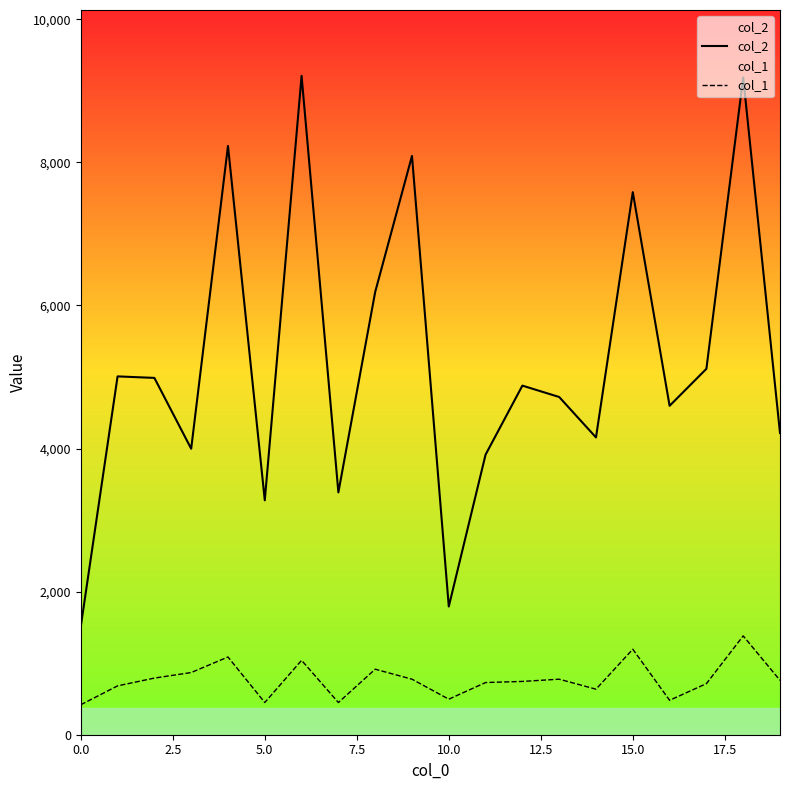

Which series has the largest total across all categories?

col_2